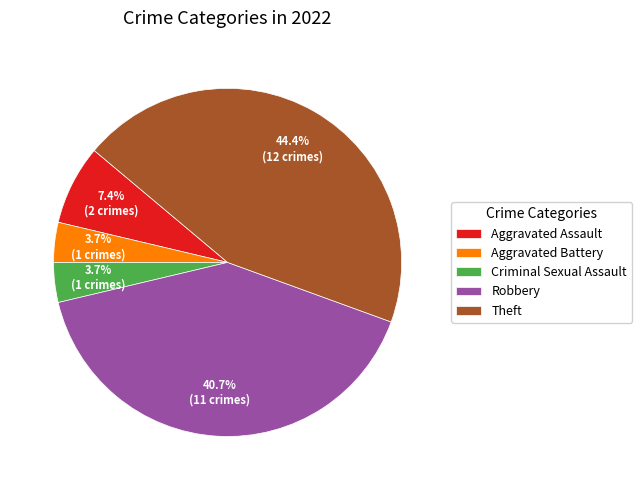

Which has a higher value, Robbery or Aggravated Assault?

Robbery